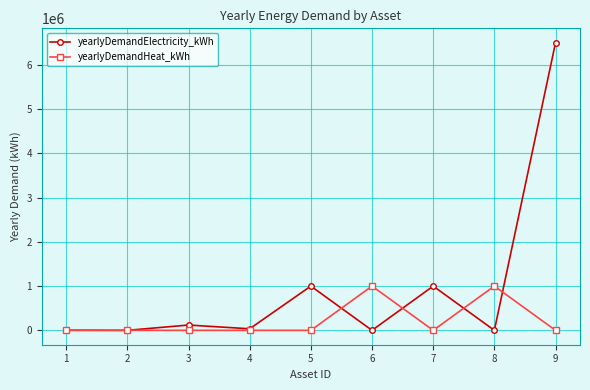

The value of yearlyDemandElectricity_kWh at 7 is 1000000. True or false?

True